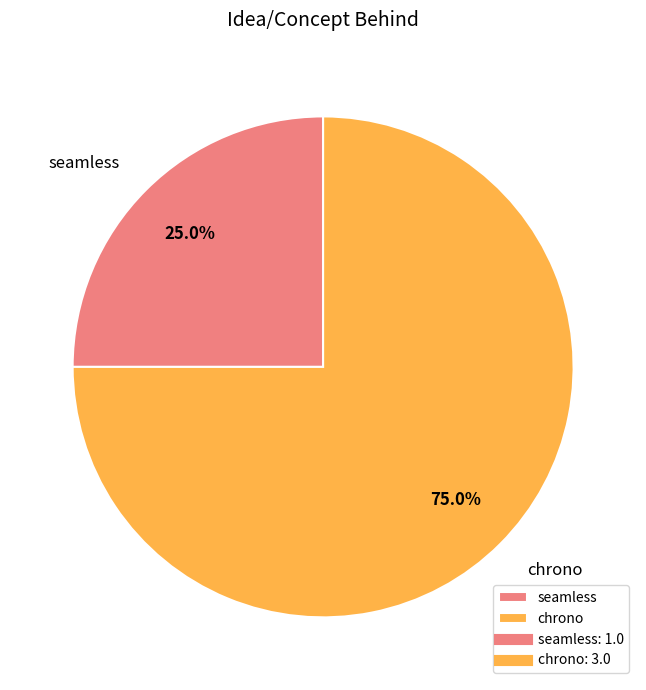

To the nearest percent, what portion does chrono represent?

75%